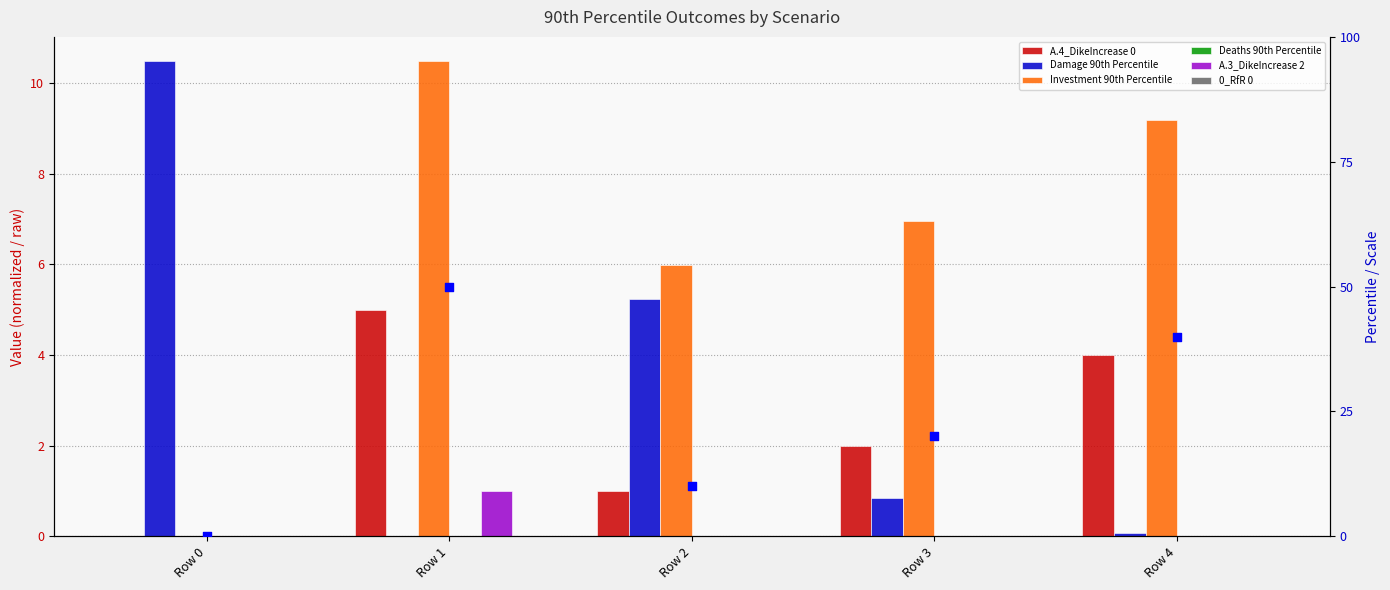

Which series has the largest total across all categories?

Investment 90th Percentile